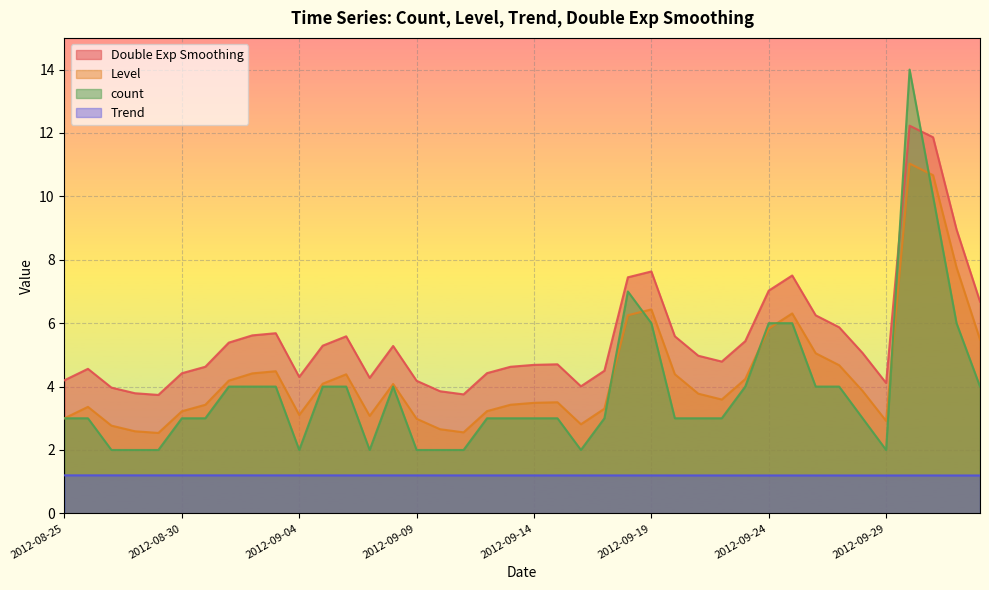

What is the highest value of the Level series?

11.0